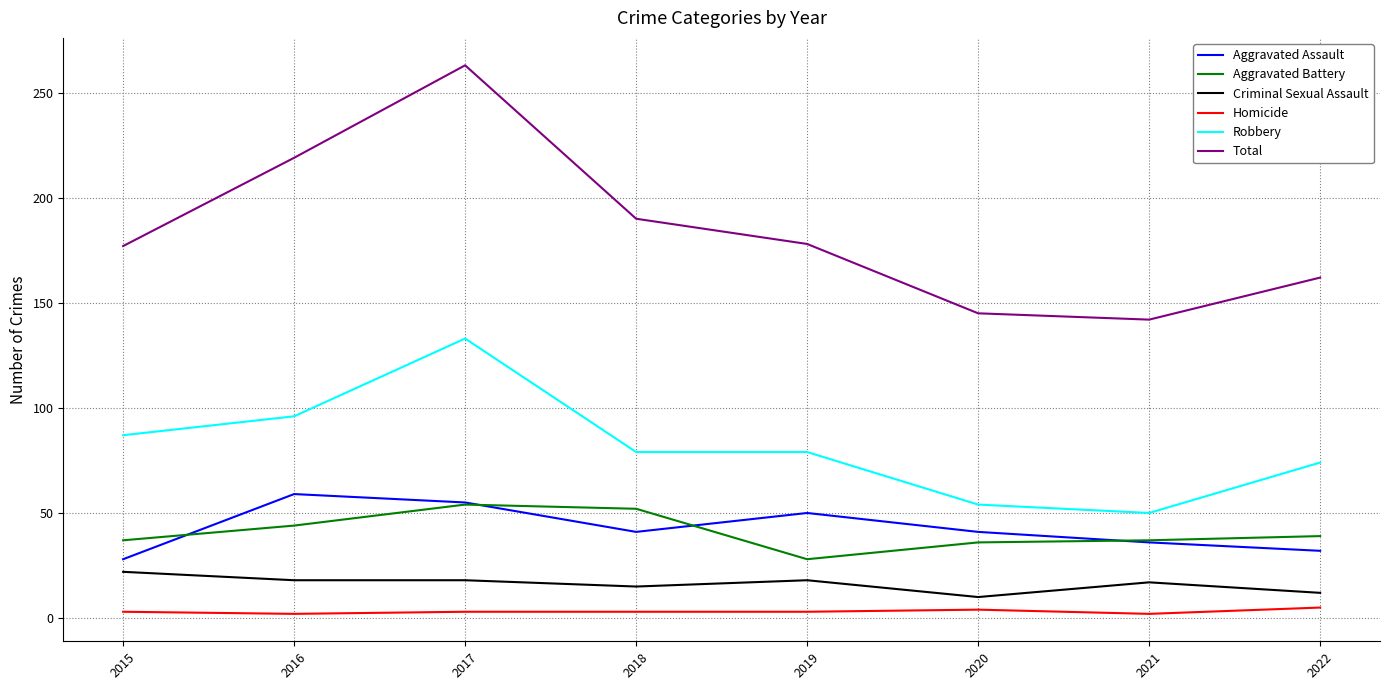

What is the average value of the Robbery series?

82